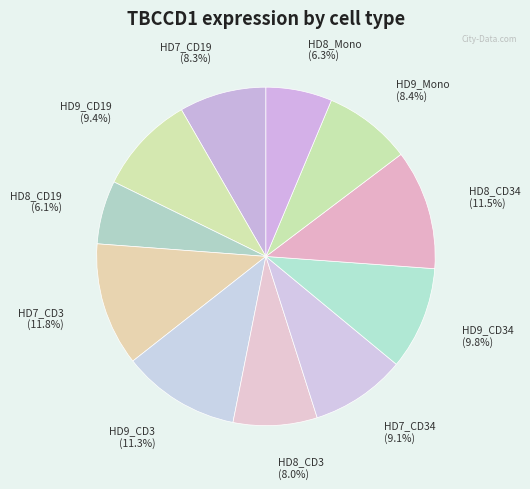

Count the number of slices in the pie.

11